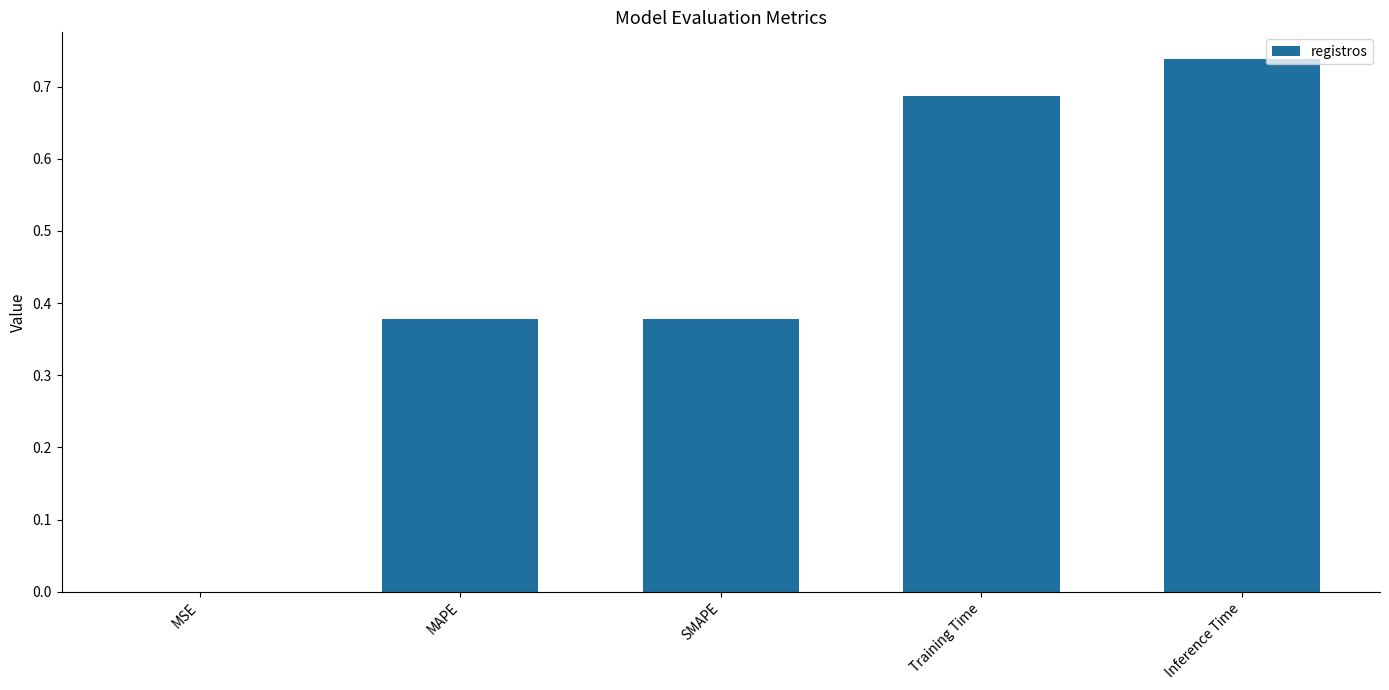

Which category has the highest value across all series?

Inference Time